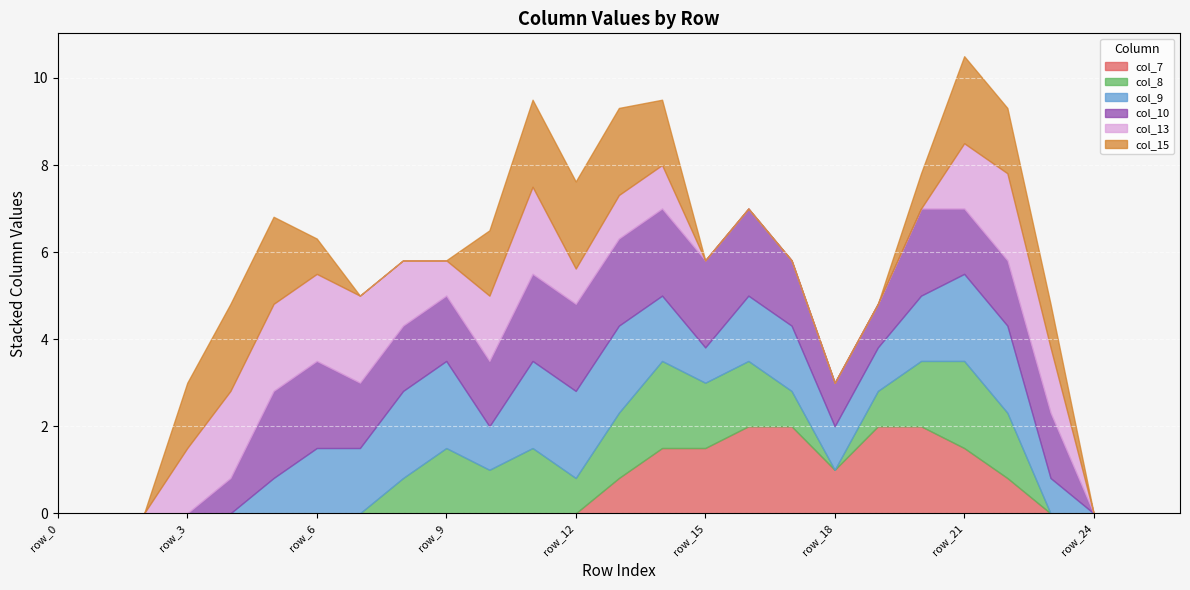

What is the total value across all series at row_11?

9.5